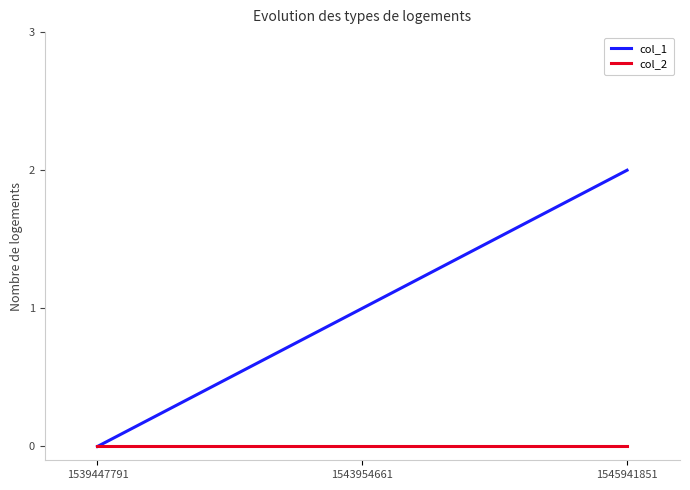

True or false: col_1 has a value of 2 at 1545941851.

True